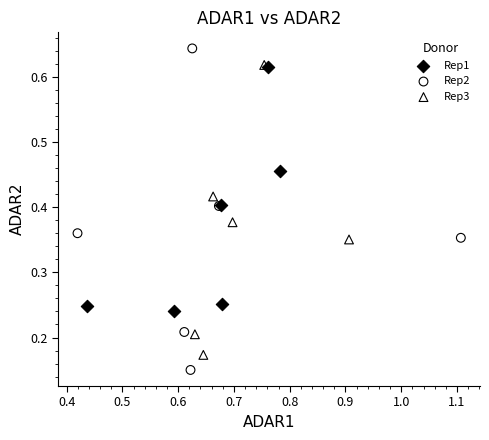

Which series contains the lowest Y value?

Rep2